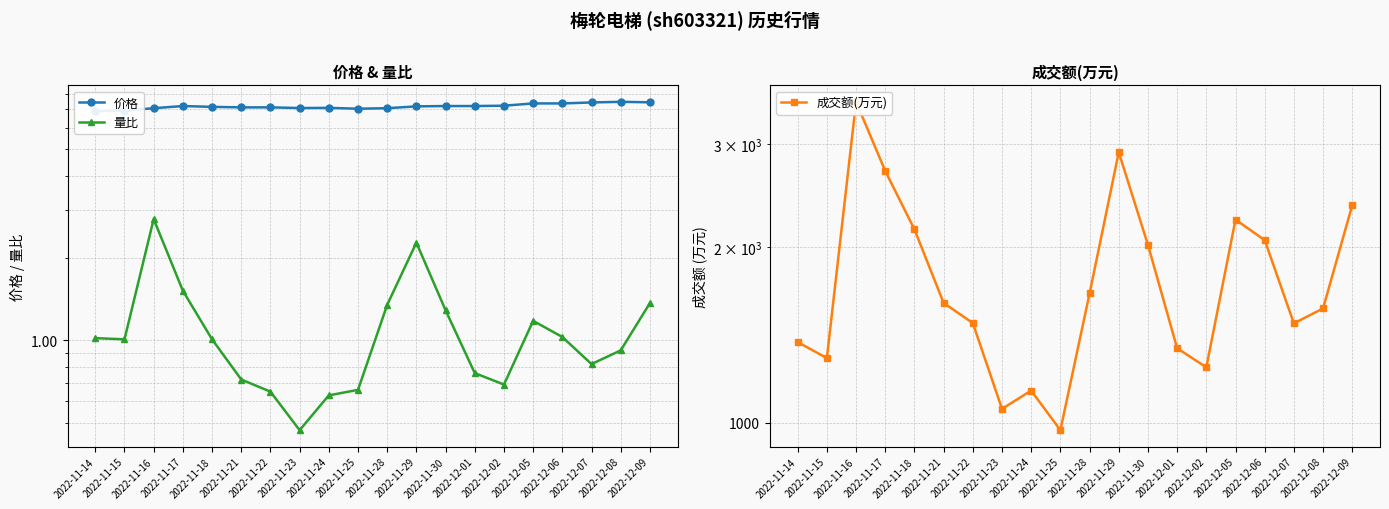

The value of 成交额(万元) at 2022-12-08 is 2731.8. True or false?

False